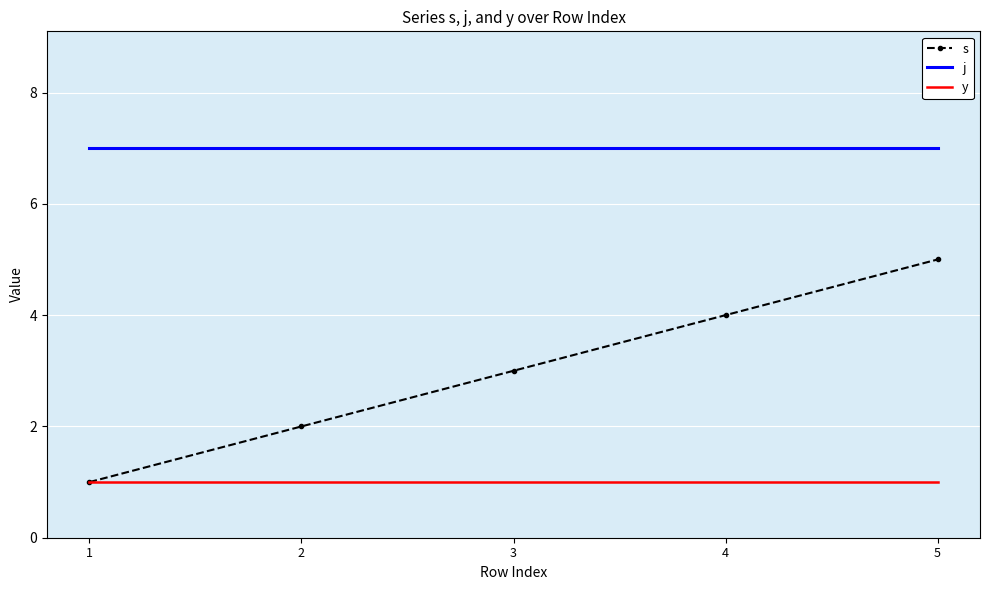

Rank the series by their maximum value, from lowest to highest.

y, s, j